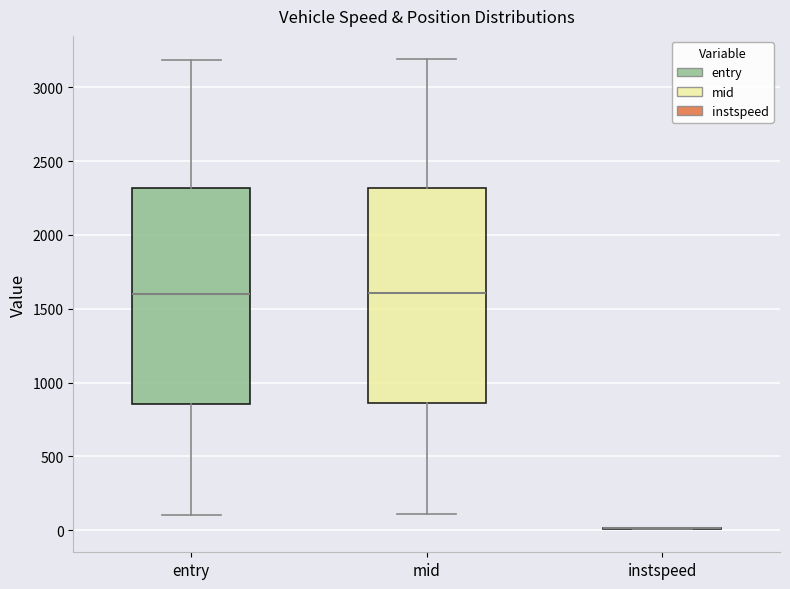

Reading left to right, transcribe this box plot: for each box, give where its median line is, the range the box spans, and where its two whiskers end, as read against the y-axis. The values are not printed on the chart, so give them approximately, as read against the axis.

entry: median 1600, box 850 to 2300, whiskers 100 to 3200
mid: median 1600, box 850 to 2300, whiskers 100 to 3200
instspeed: box collapsed to a line at 0, whiskers 0 to 0